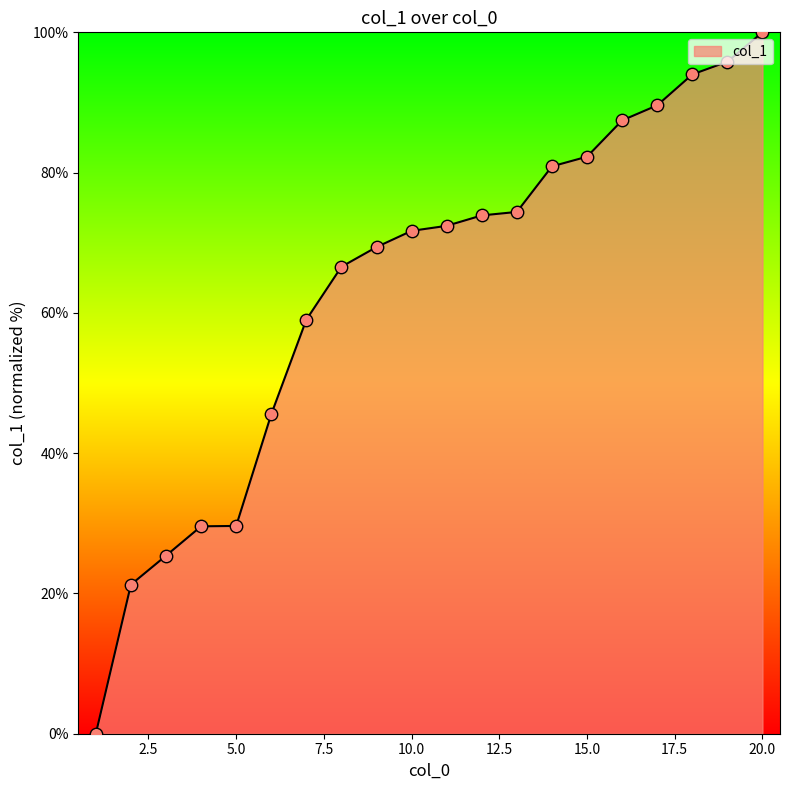

What is the greatest value displayed?

100.0